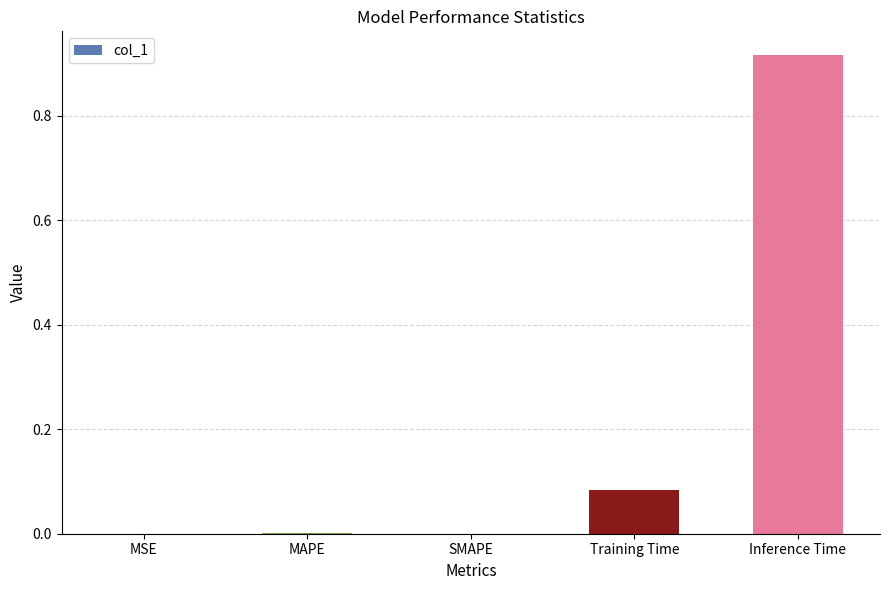

The value at SMAPE is 0.6. True or false?

False